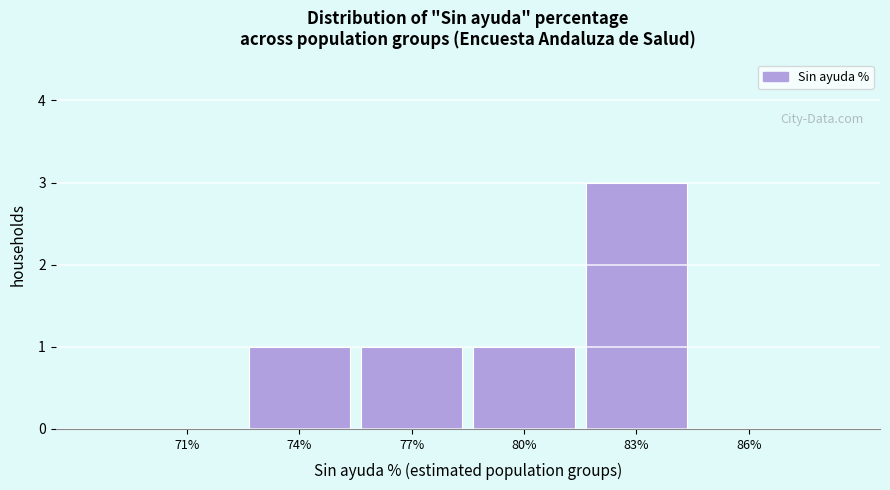

Reading left to right, what are all the values shown in this chart?

71%=0	74%=1	77%=1	80%=1	83%=3	86%=0